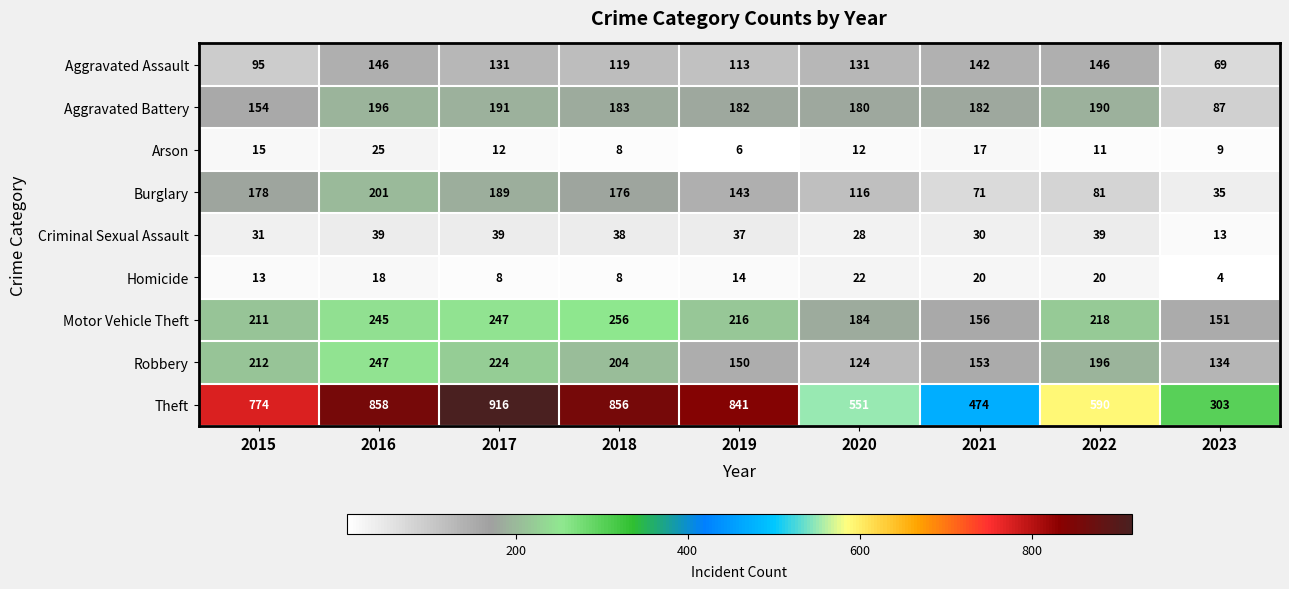

Rank the series by their maximum value, from lowest to highest.

Homicide, Arson, Criminal Sexual Assault, Aggravated Assault, Aggravated Battery, Burglary, Robbery, Motor Vehicle Theft, Theft